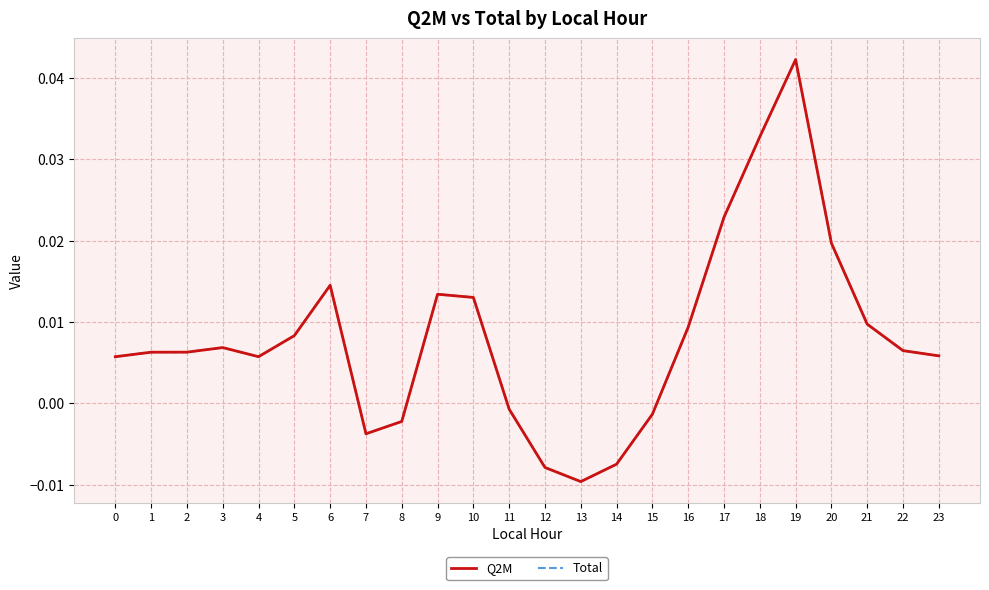

True or false: Q2M and Total cross at least once.

False